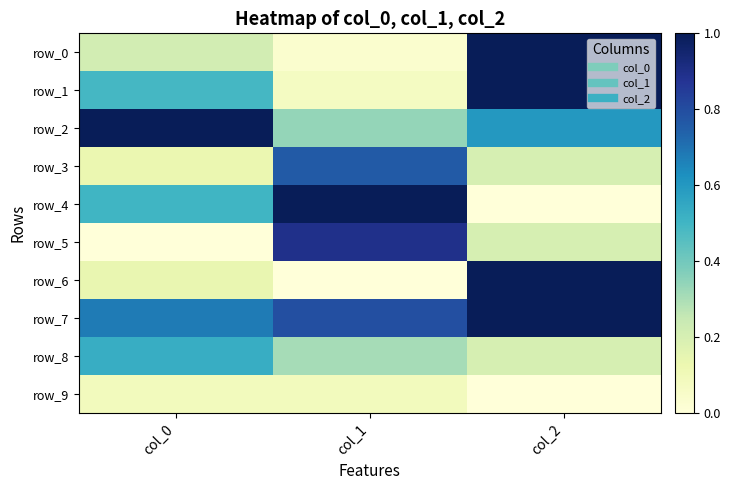

The value of row_0 at col_1 is 0.0. True or false?

False